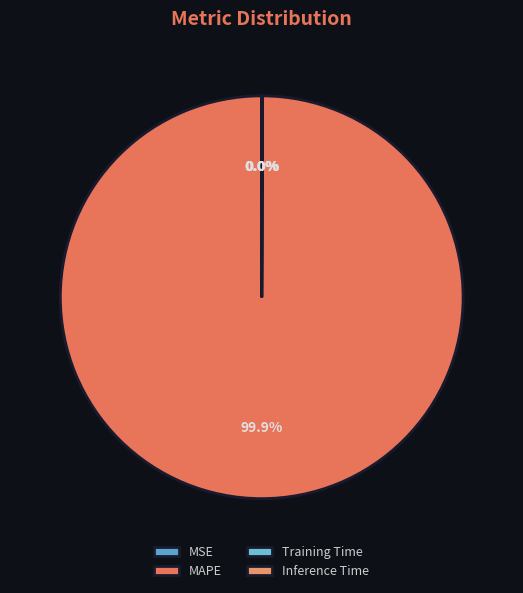

How much of the chart is everything except MAPE?

0.1%